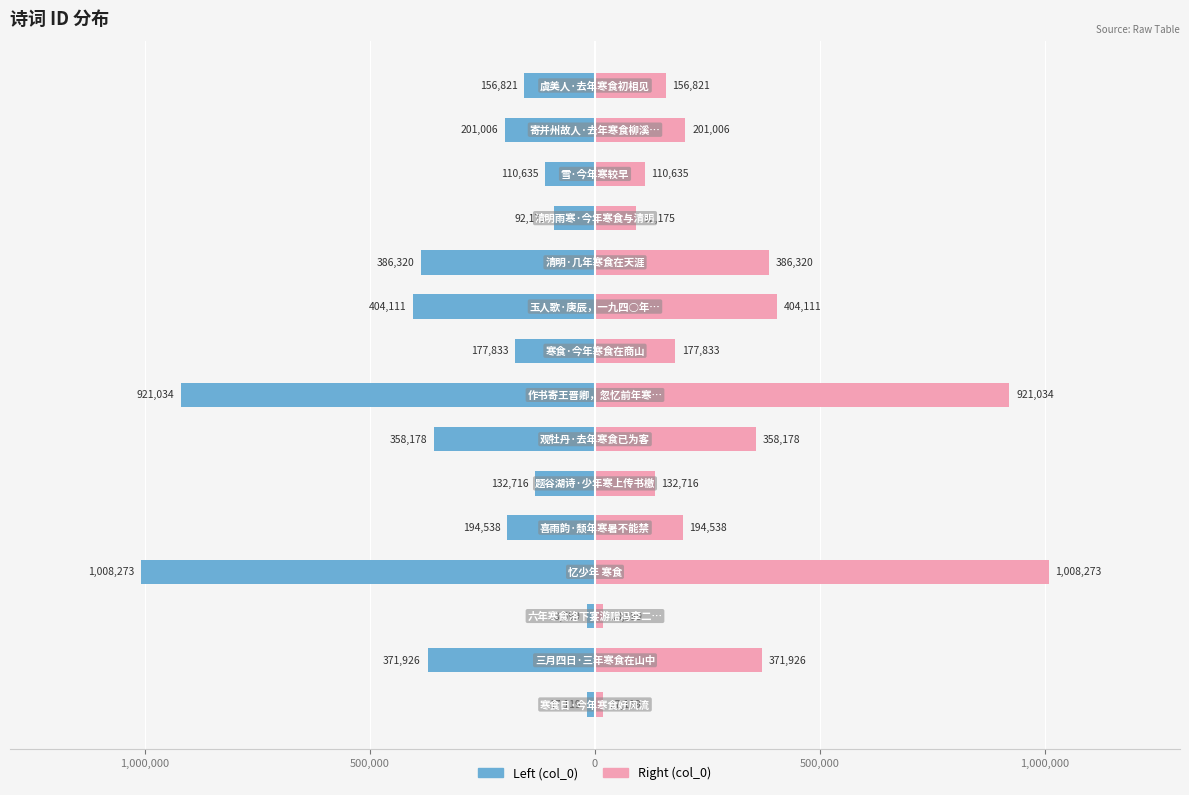

Reading left to right, list all the values displayed in this chart.

col_0 (left): -17119	-371926	-18599	-1008273	-194538	-132716	-358178	-921034	-177833	-404111	-386320	-92175	-110635	-201006	-156821
col_0 (right): 17119	371926	18599	1008273	194538	132716	358178	921034	177833	404111	386320	92175	110635	201006	156821